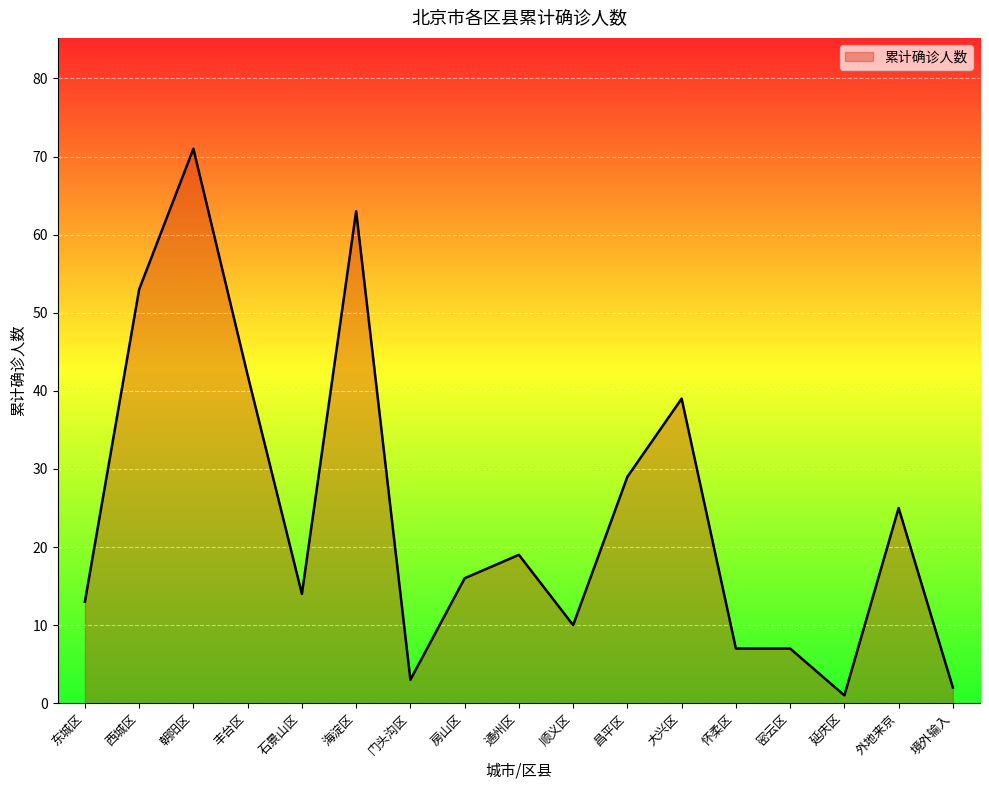

What is the sum of all values?

414